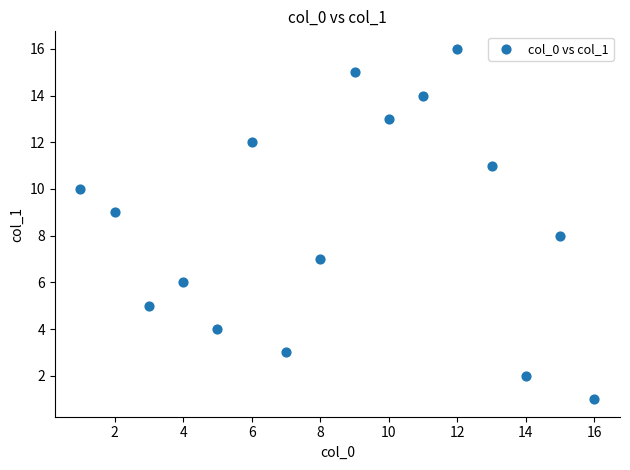

What is the range of Y values (max minus min)?

15